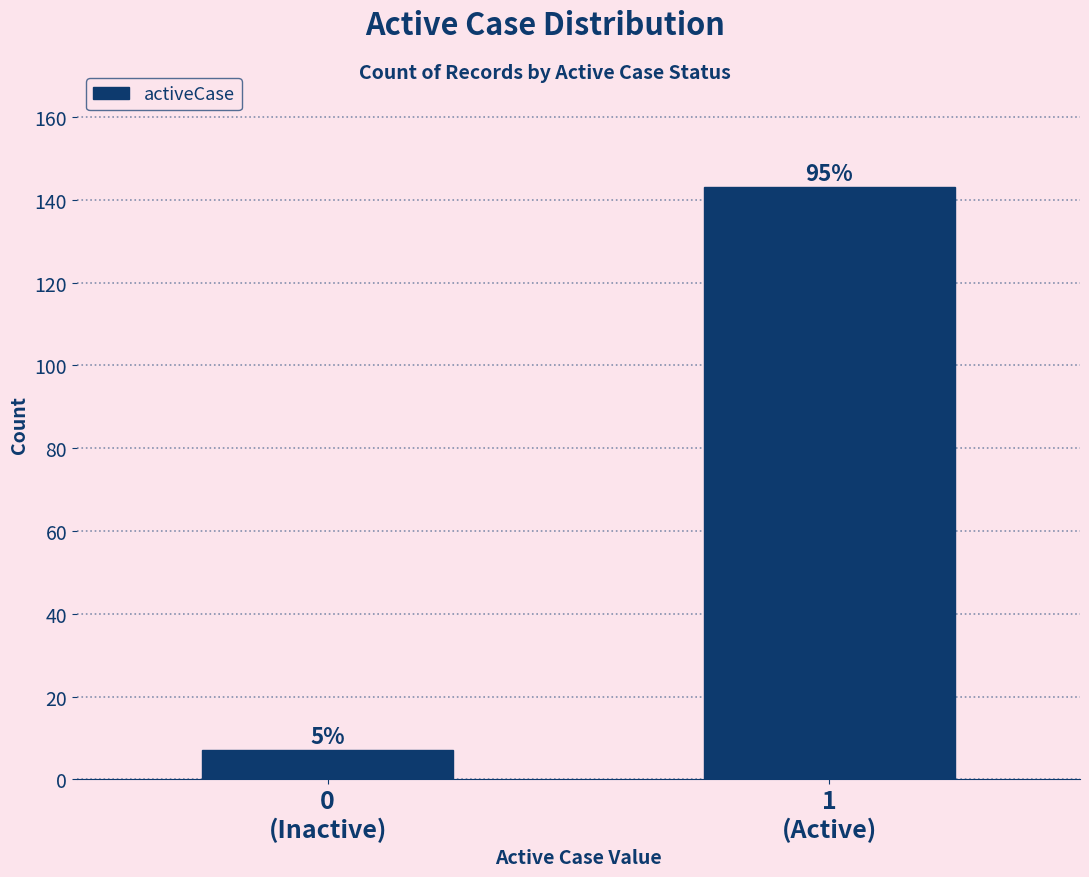

How many bars are there in total?

2